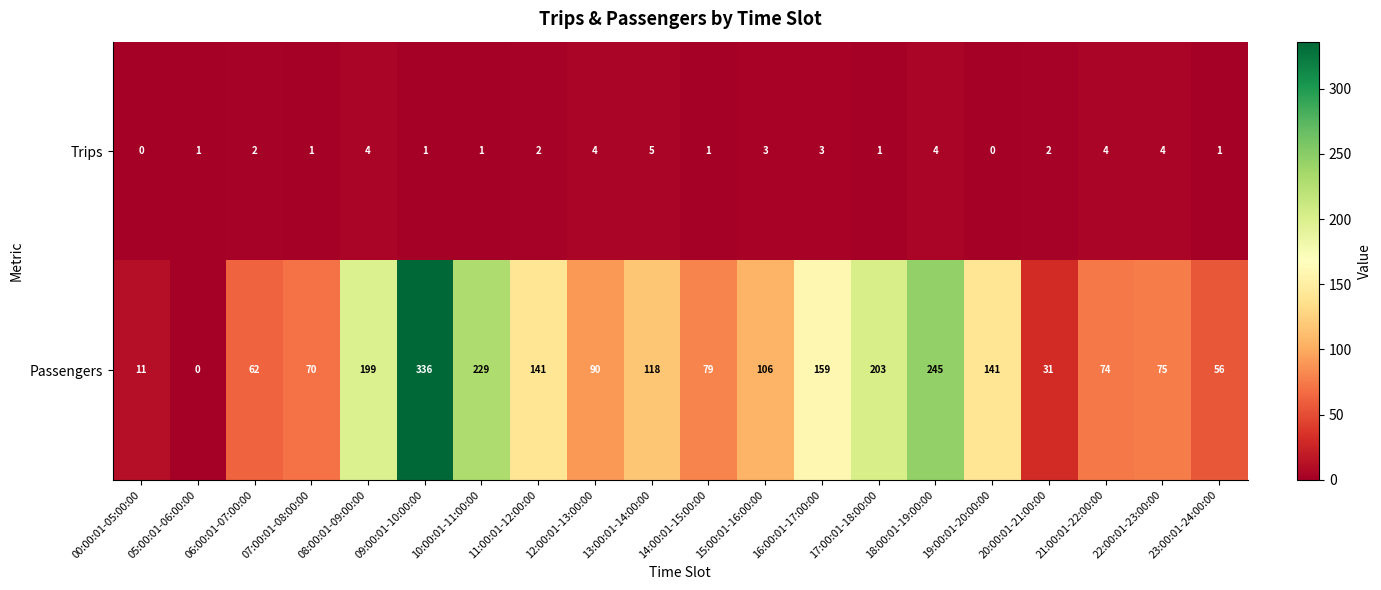

Which series changed the most between 18:00:01-19:00:00 and 23:00:01-24:00:00?

Passengers